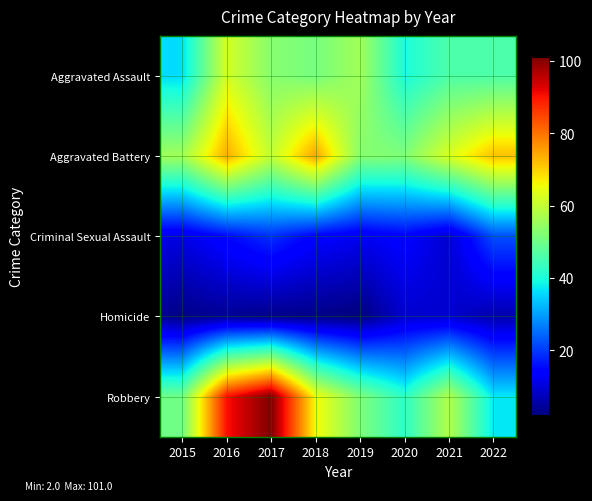

Which series has the largest range (max minus min)?

Robbery